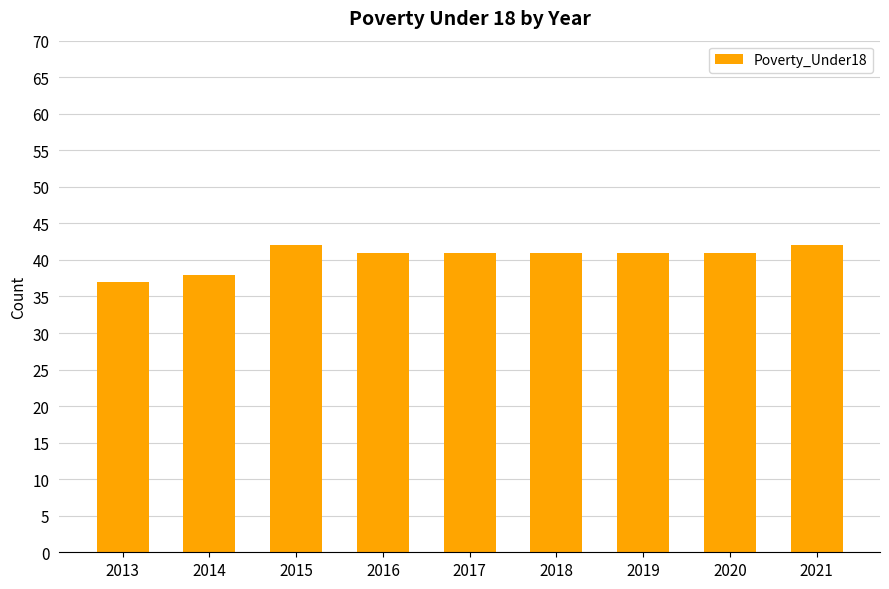

What is the difference between the values at 2021 and 2019?

1